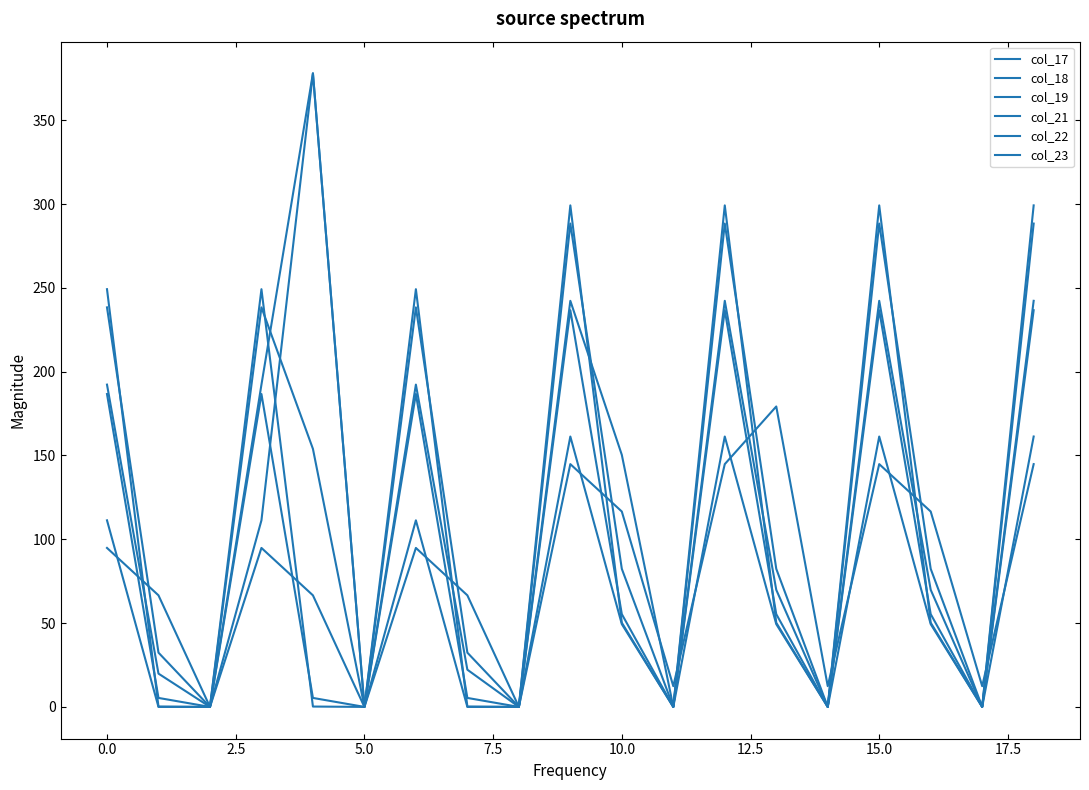

Is this an area chart (filled region under the line)?

No